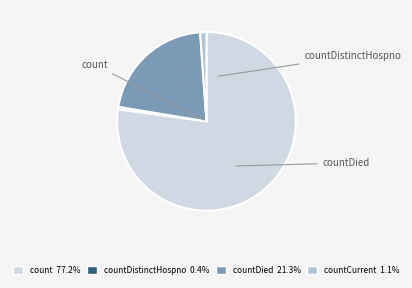

What is the smallest slice in the pie chart?

countDistinctHospno